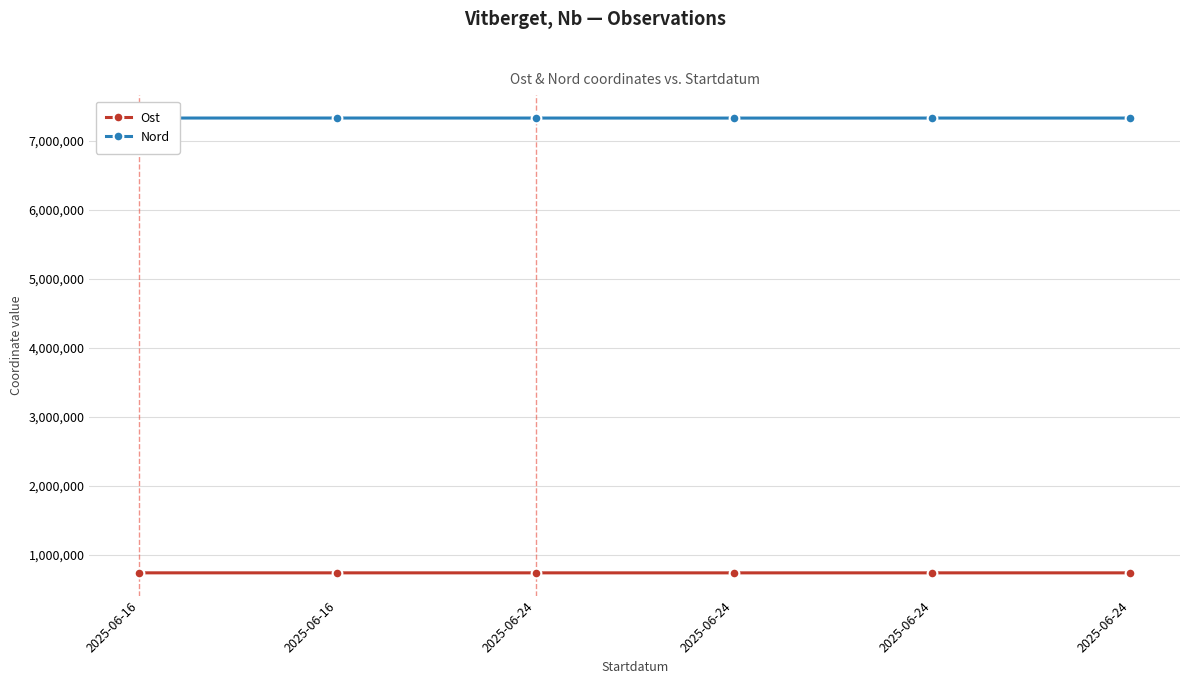

What are all the series names shown in the legend?

Ost, Nord